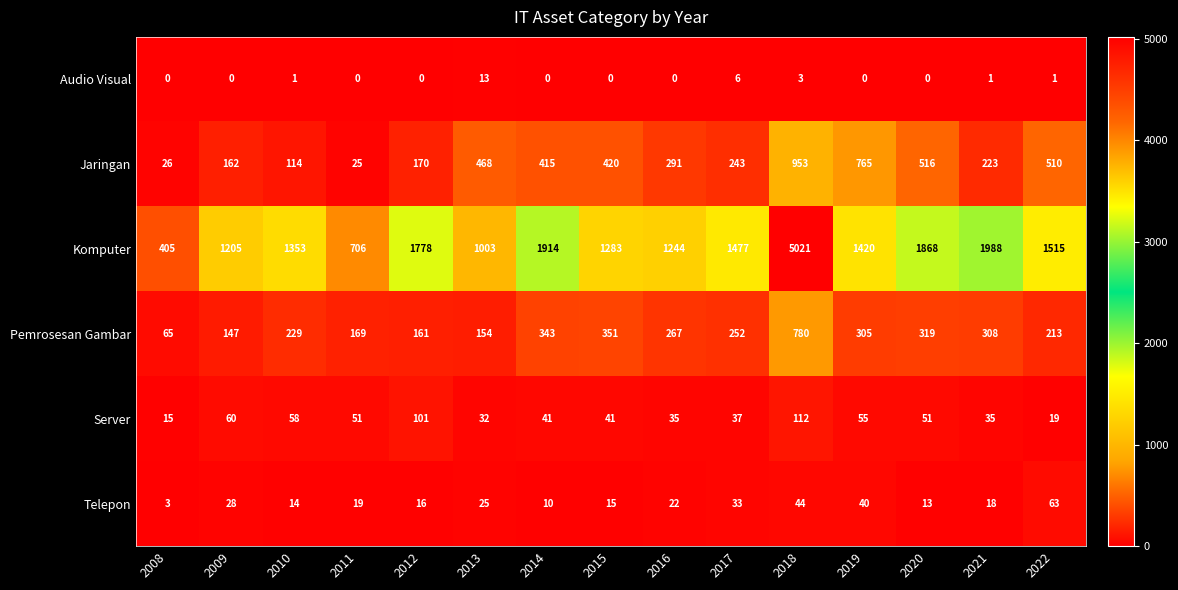

What is the maximum value for Pemrosesan Gambar?

780